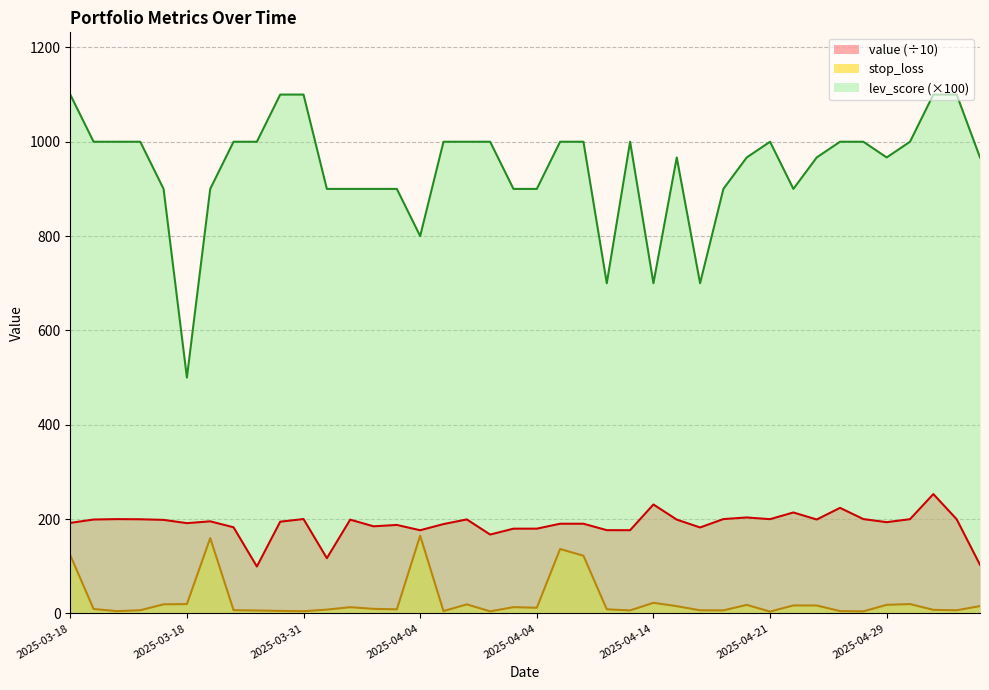

What are all the series names shown in the legend?

value (÷10), stop_loss, lev_score (×100)